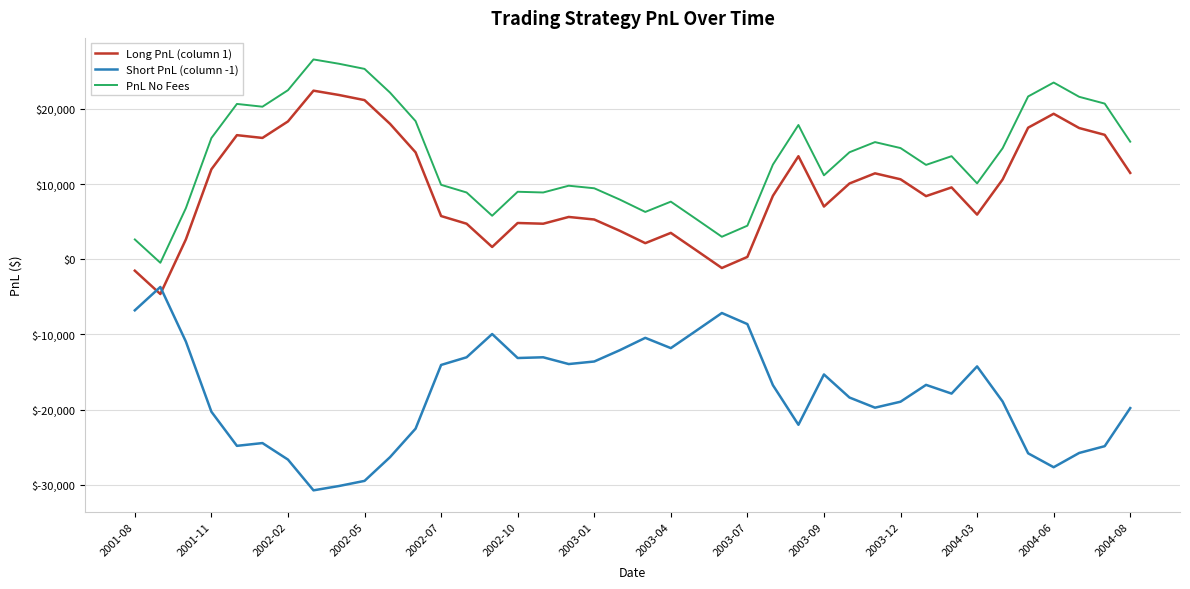

Rank the series by their maximum value, from highest to lowest.

PnL No Fees, Long PnL (column 1), Short PnL (column -1)